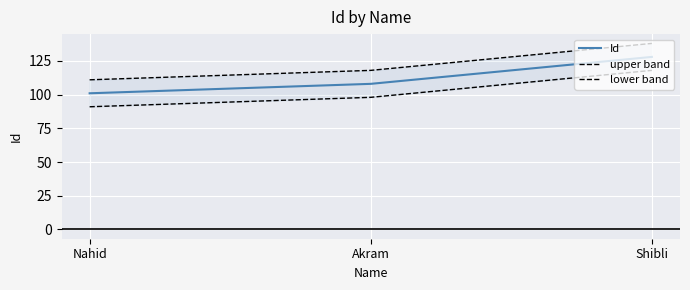

Is it true that upper band equals 118 at Akram?

True